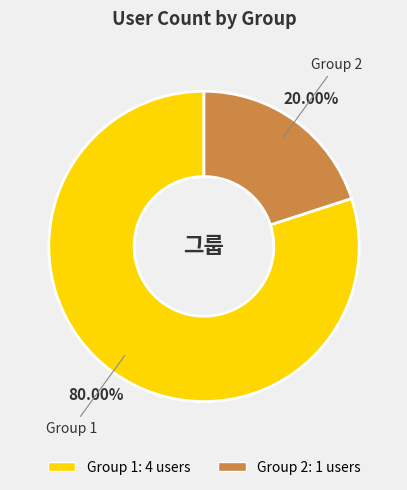

Does any single category account for the majority?

Yes